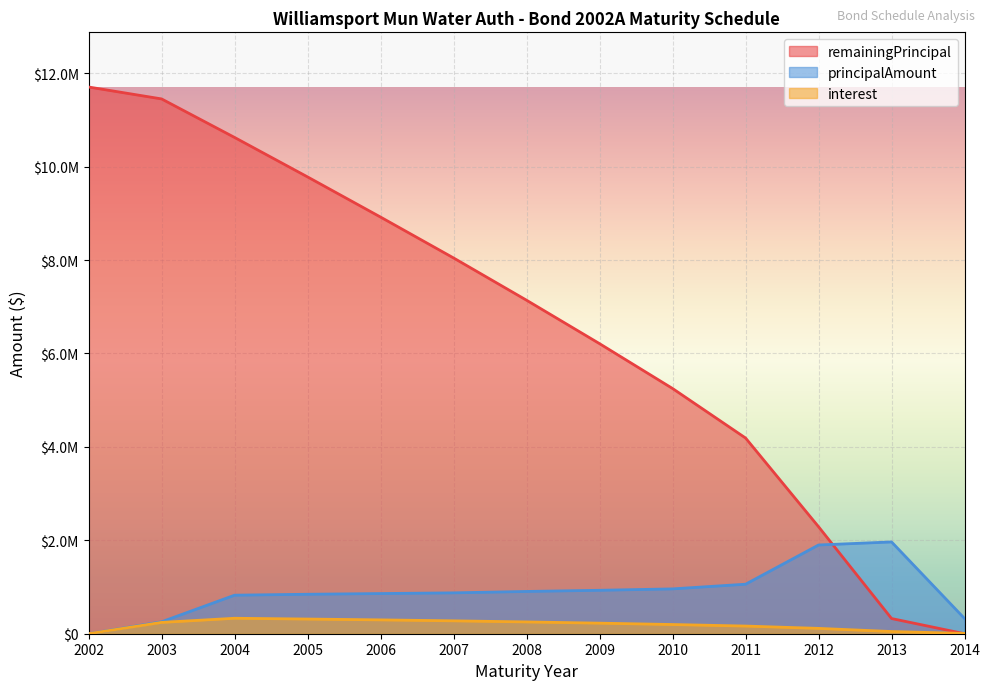

How many lines are shown in the chart?

3